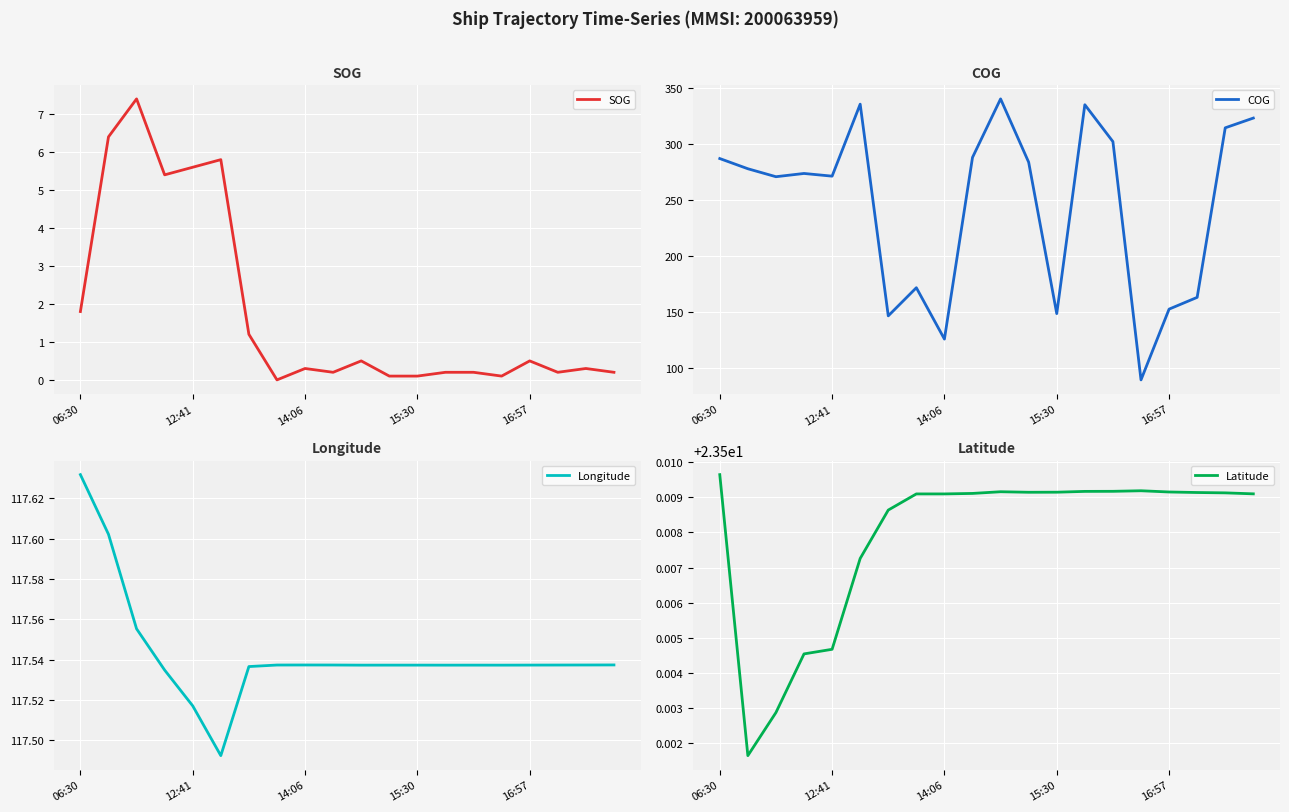

Which series has the largest total across all categories?

COG